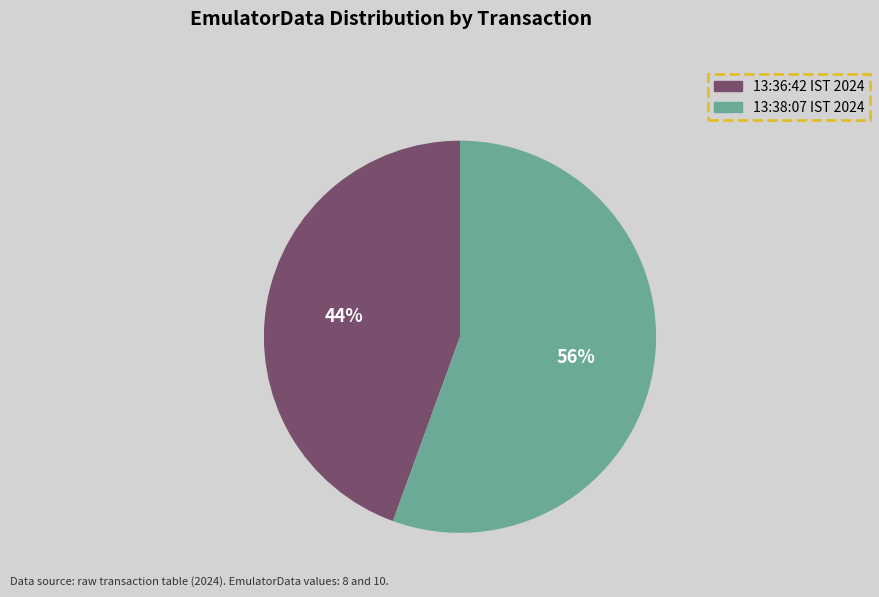

To the nearest percent, what is the average slice percentage?

50%